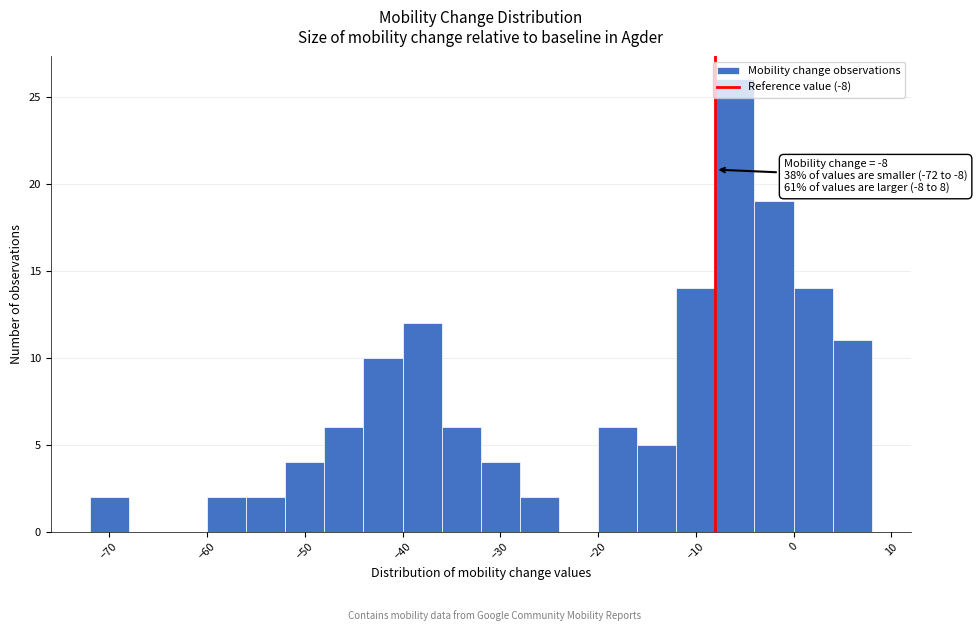

Over which range of the x-axis is the bar tallest?

-8 to -4